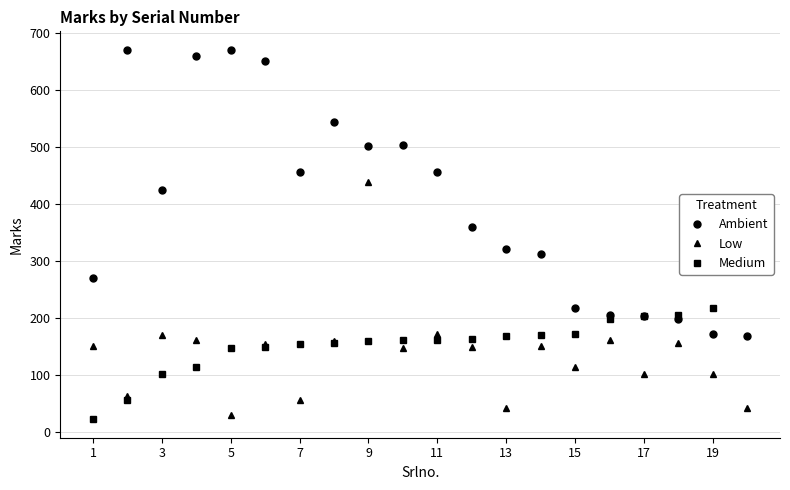

Which label corresponds to the smallest value in the chart?

1